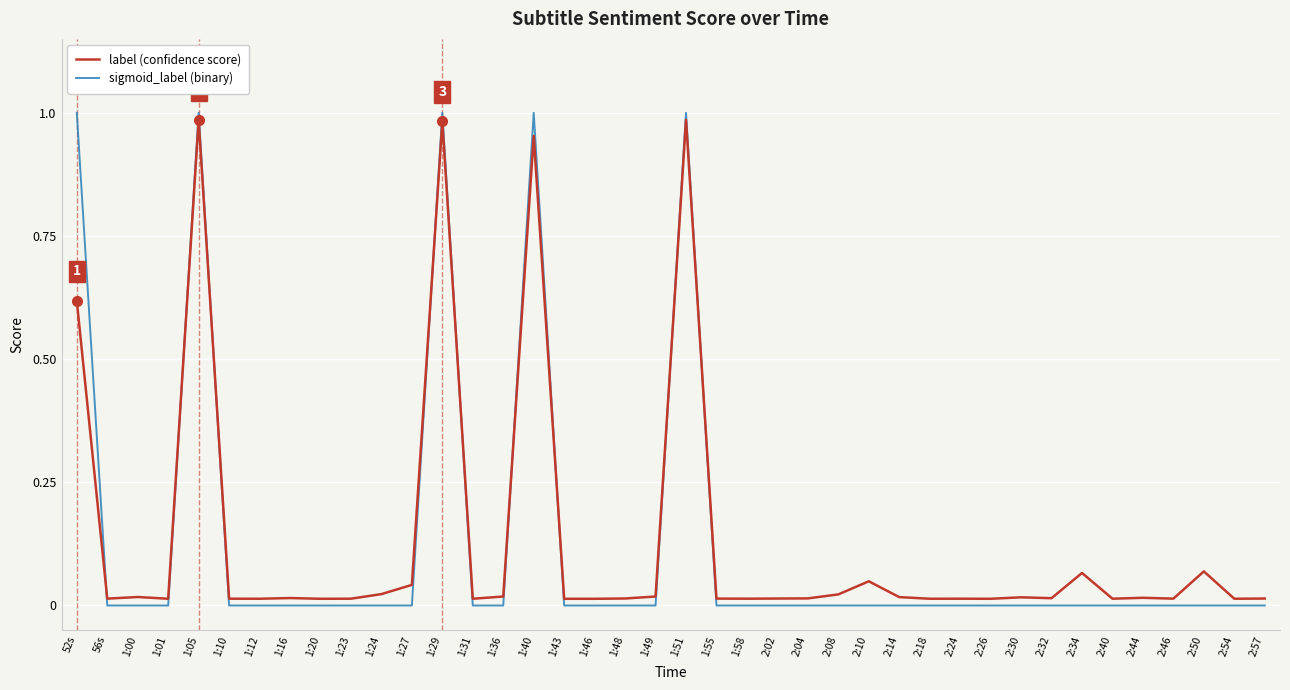

What is the total value across all series at 1:40?

2.0